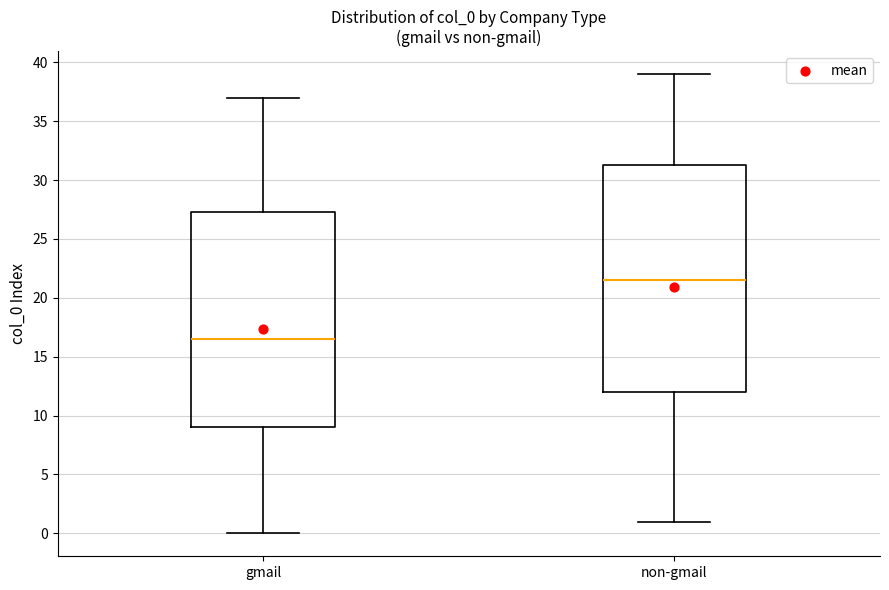

Where is the lower edge of the box for gmail on the y-axis? The values are not printed on the chart, so give them approximately, as read against the axis.

9.0